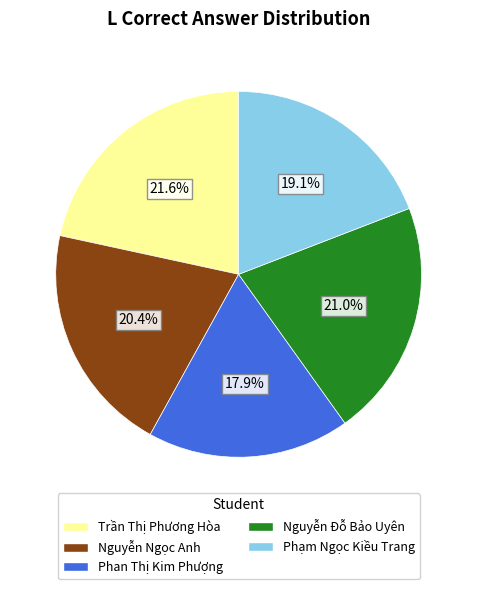

Does Phan Thị Kim Phượng represent more than half of the total?

No